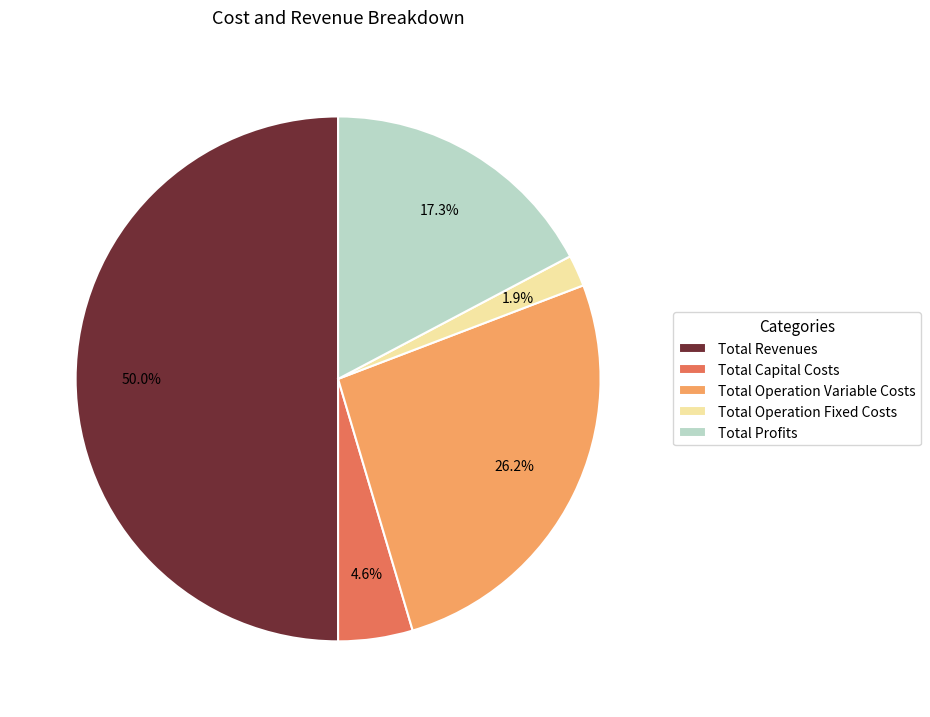

Which slice is the largest?

Total Revenues